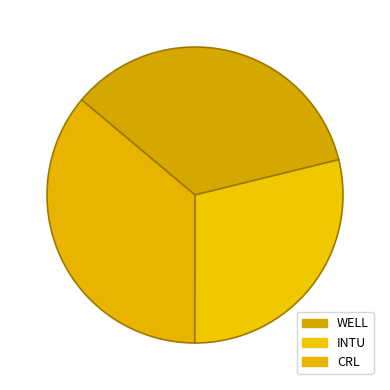

How many slices are in this pie chart?

3